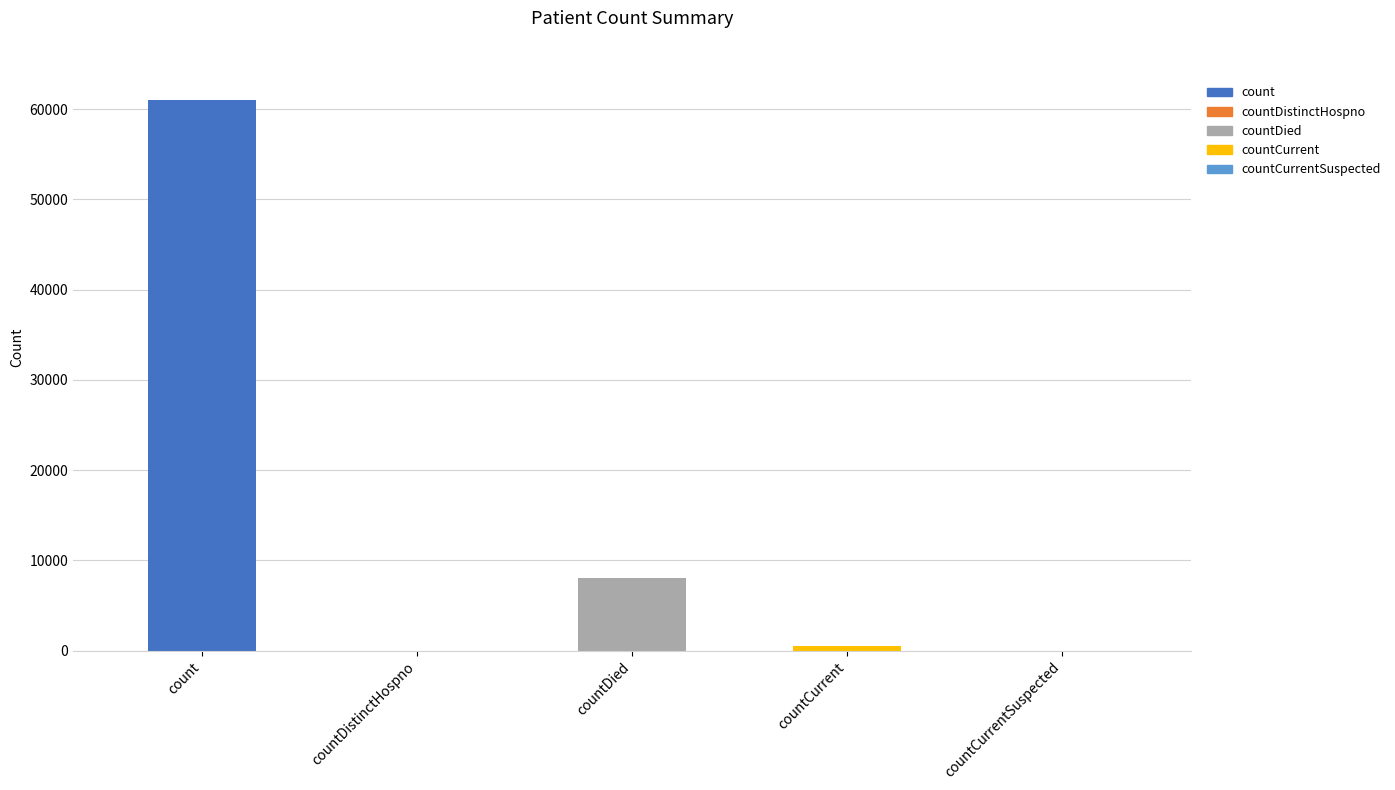

The value at countDistinctHospno is 0. True or false?

True